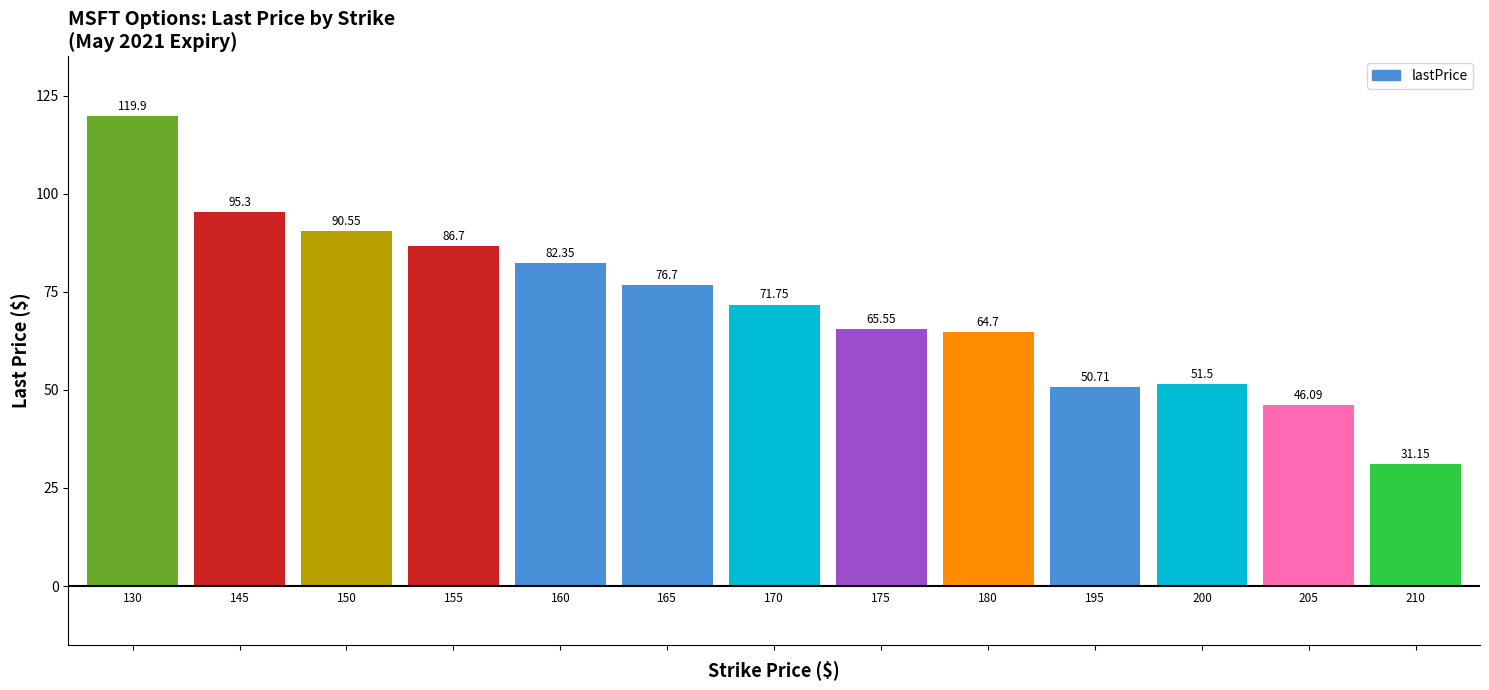

What is the value of the 12th bar from the left?

46.1